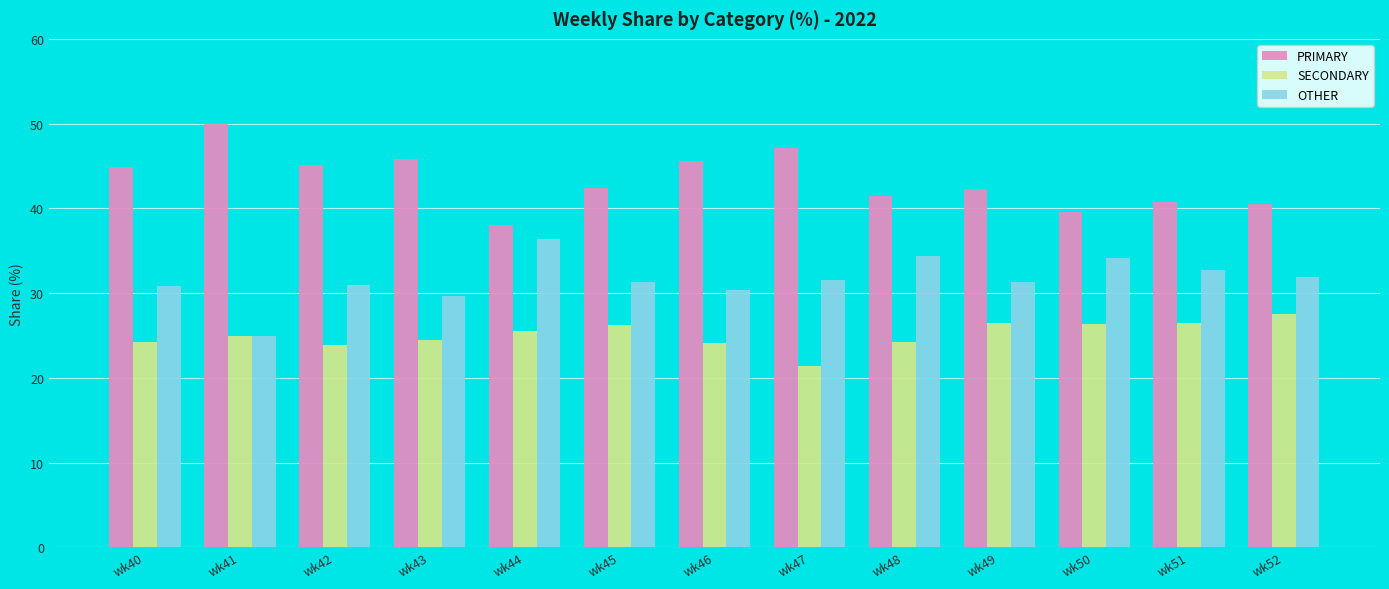

What is the difference between the SECONDARY values at wk52 and wk49?

1.1